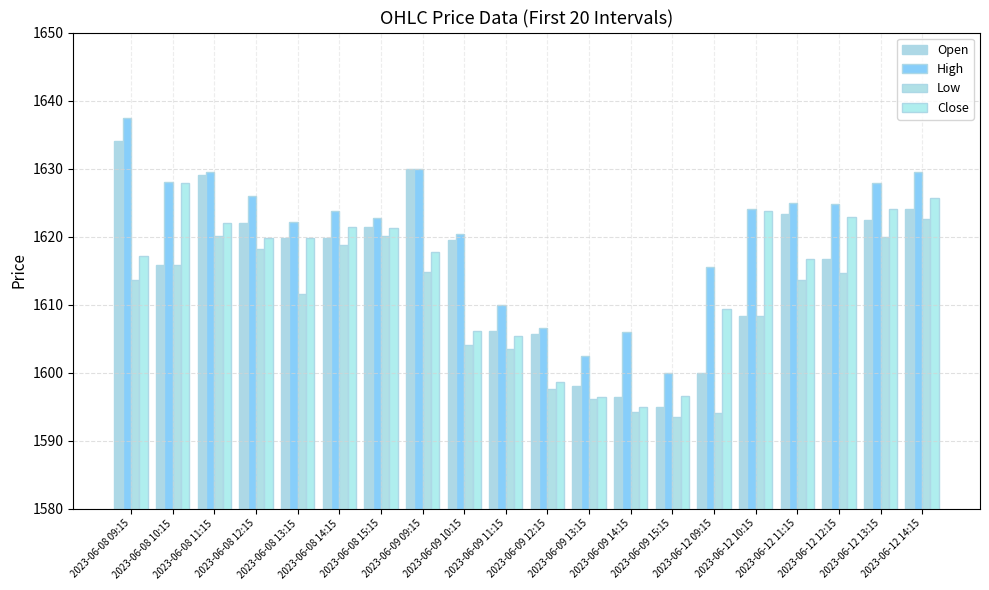

How many groups of bars are there?

20